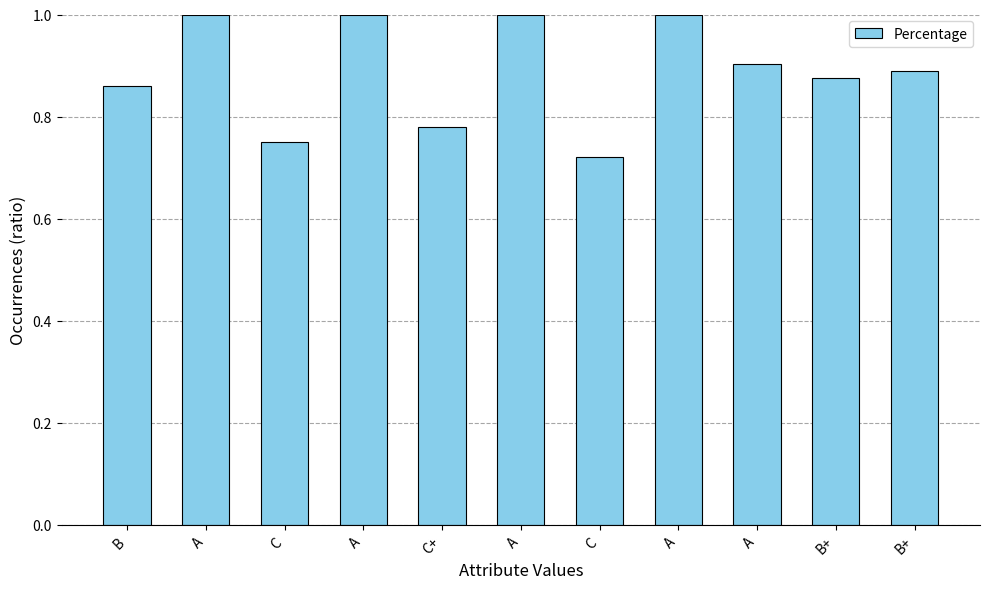

How many data points does each series have?

11